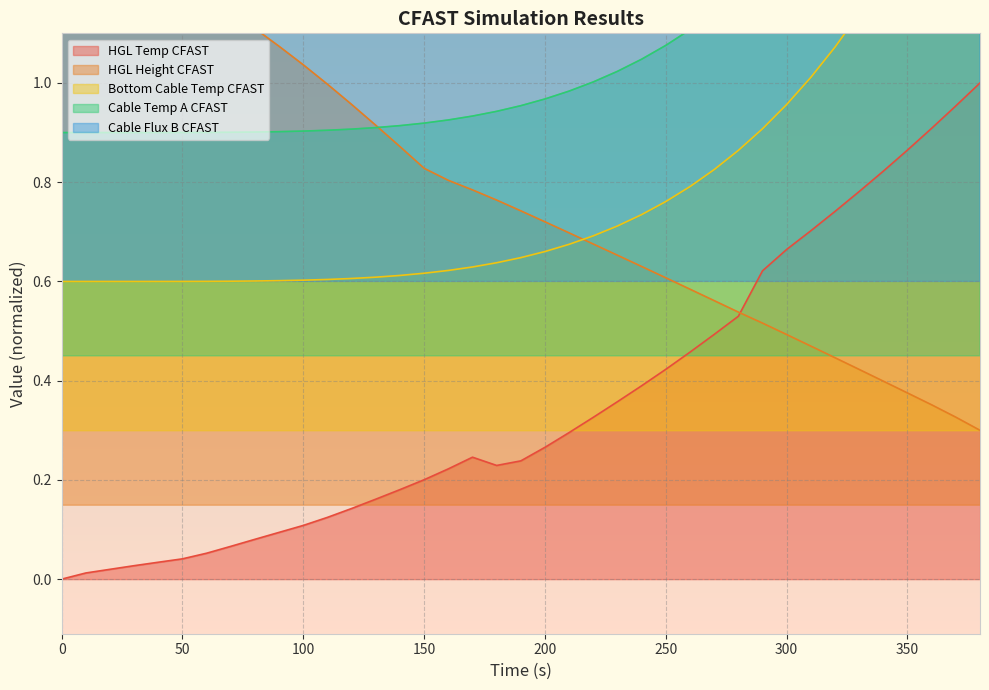

What are all the series names shown in the legend?

HGL Temp CFAST, HGL Height CFAST, Bottom Cable Temp CFAST, Cable Temp A CFAST, Cable Flux B CFAST